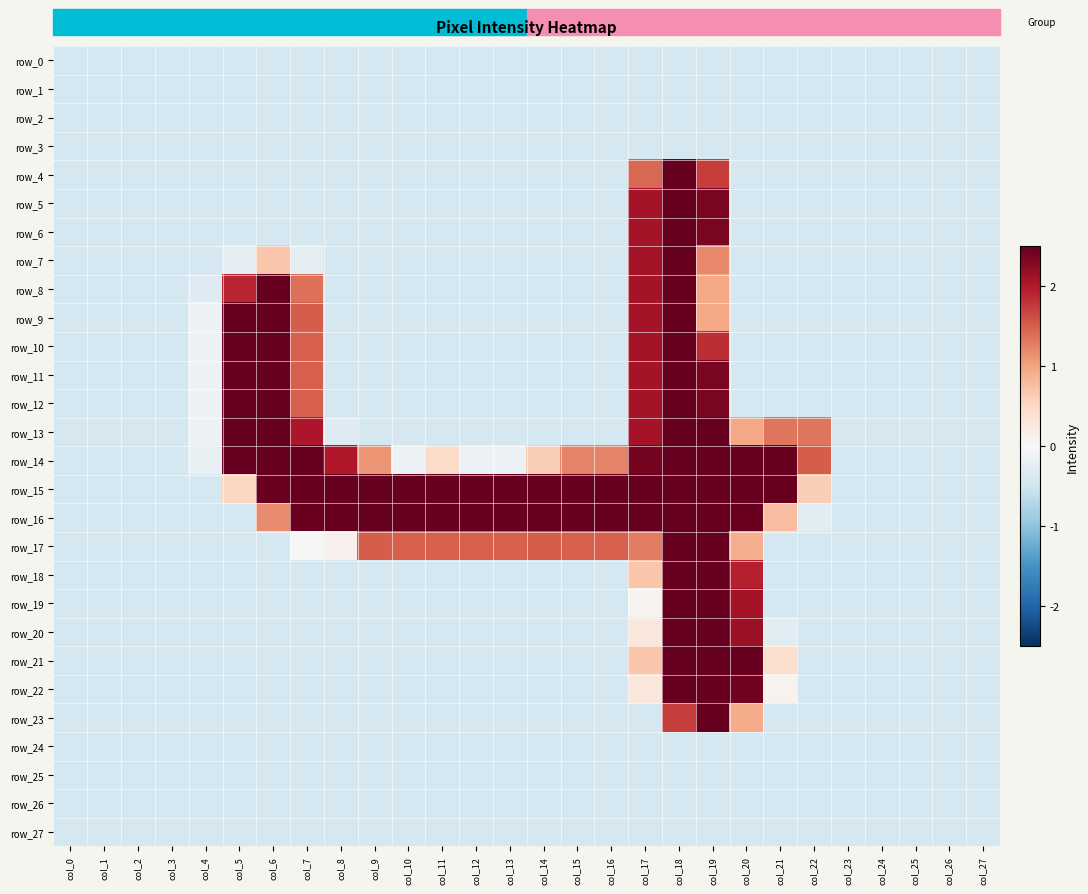

What is the total value across all series at col_25?

-12.5